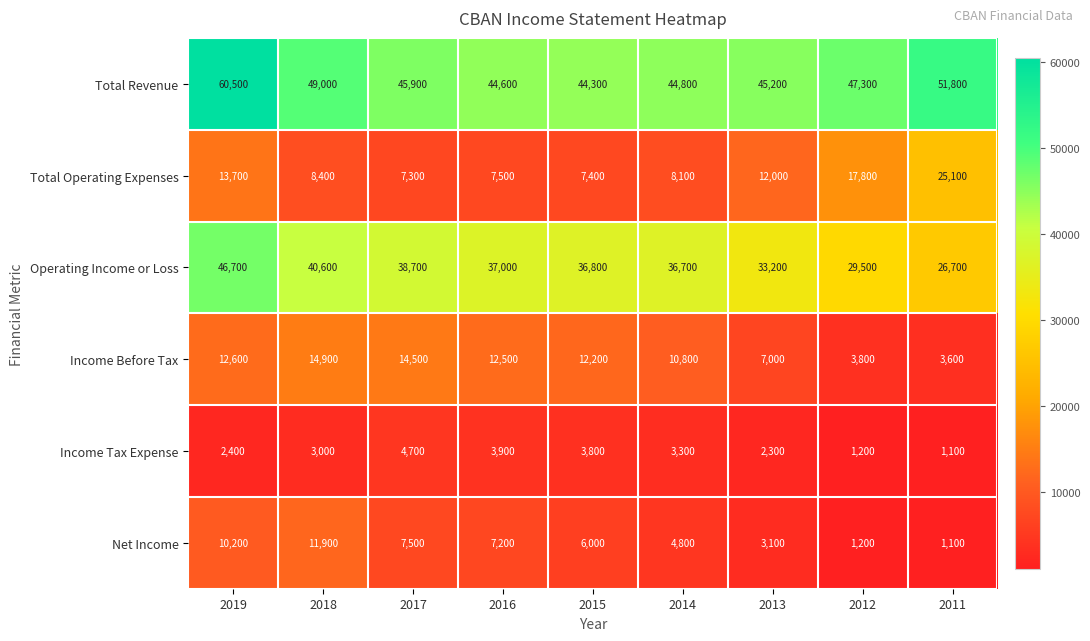

At which category is the sum across all series the highest?

2019